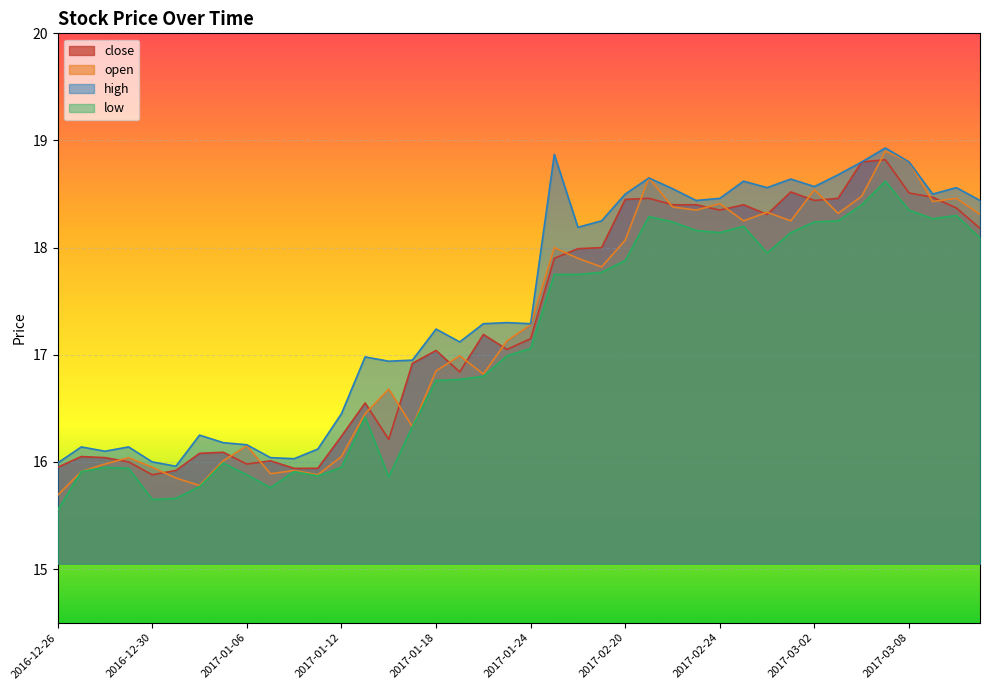

Where is the first local minimum for open?

2017-01-04